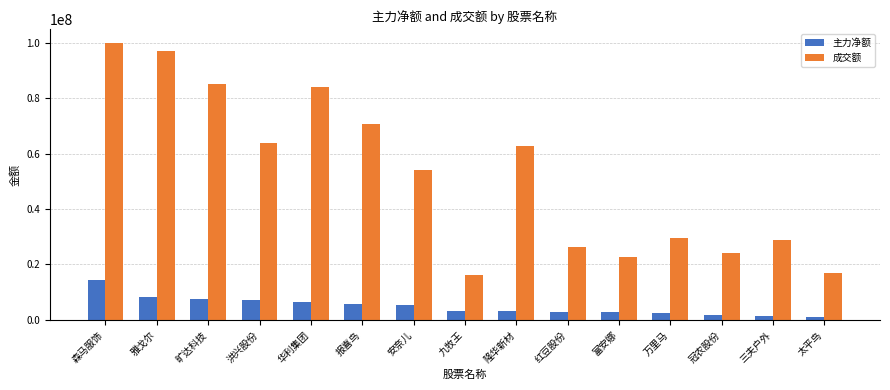

What is the value of the 主力净额 bar at the 9th from the left?

3208343